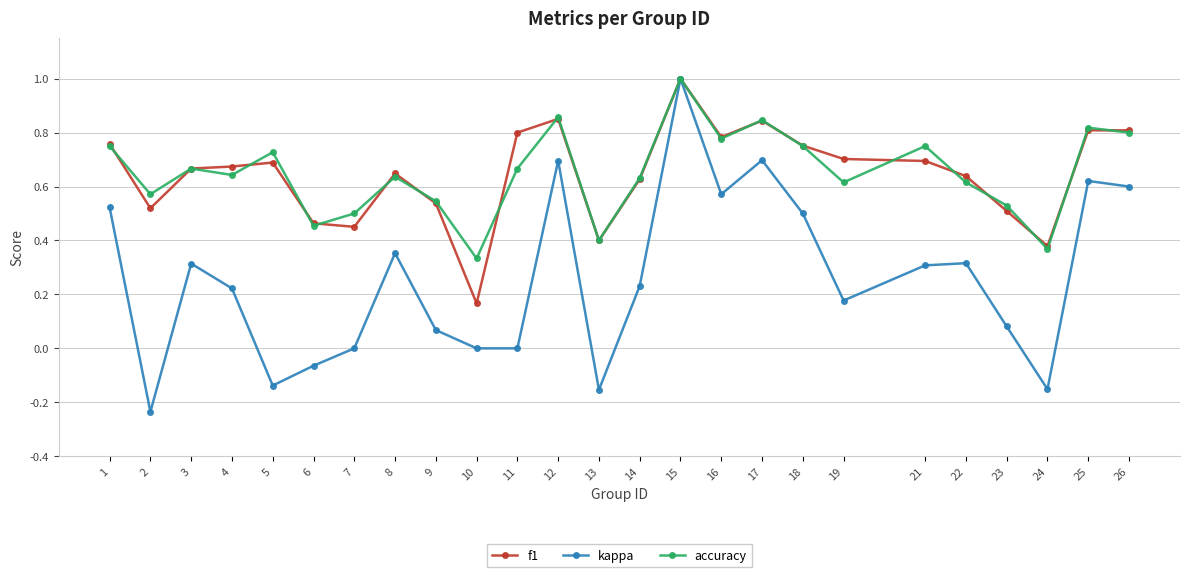

Which label corresponds to the largest value in the chart?

15